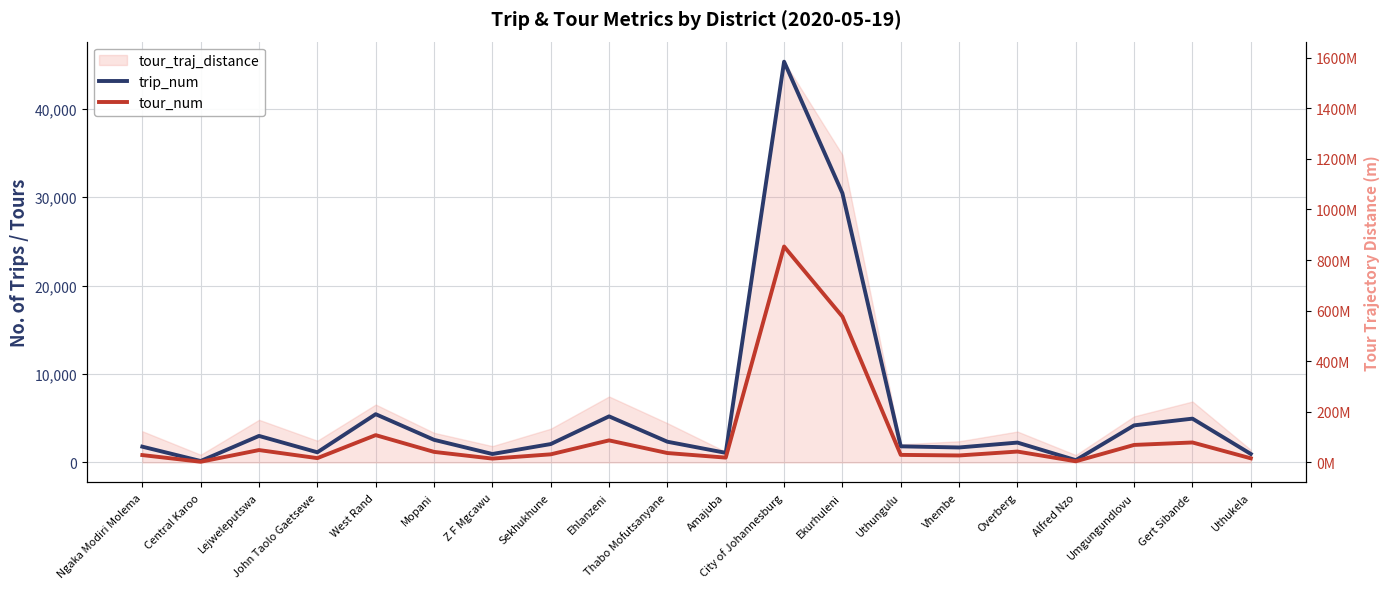

Where is the first local maximum for trip_num?

Lejweleputswa